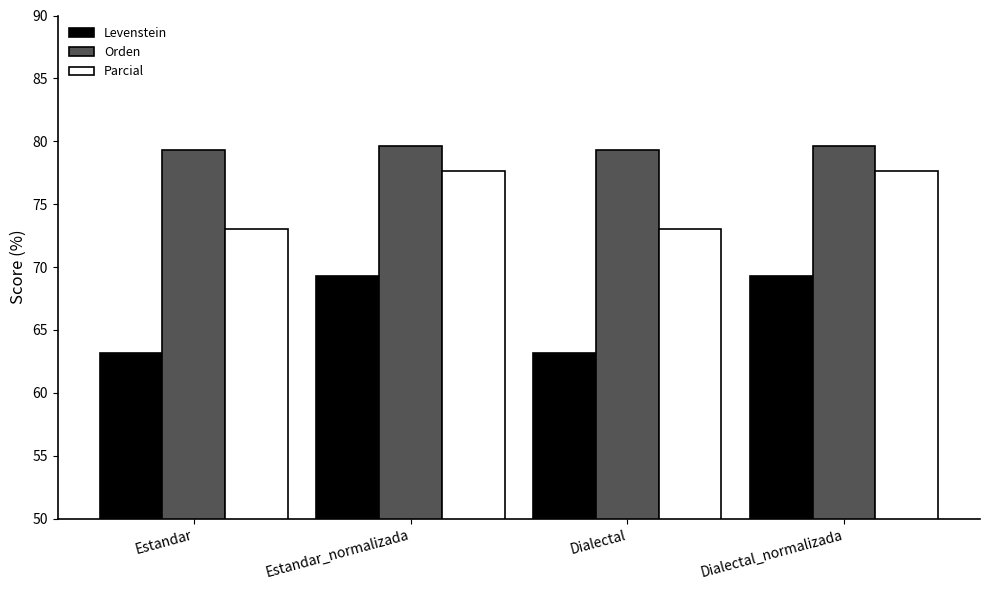

What is the greatest value displayed?

79.7